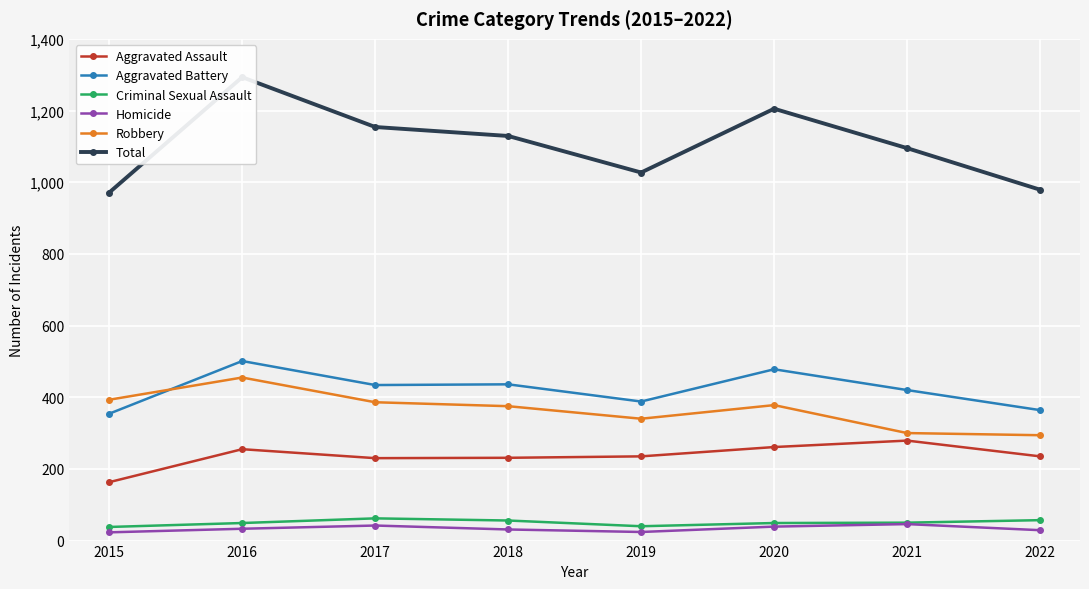

Which label corresponds to the smallest value in the chart?

2015